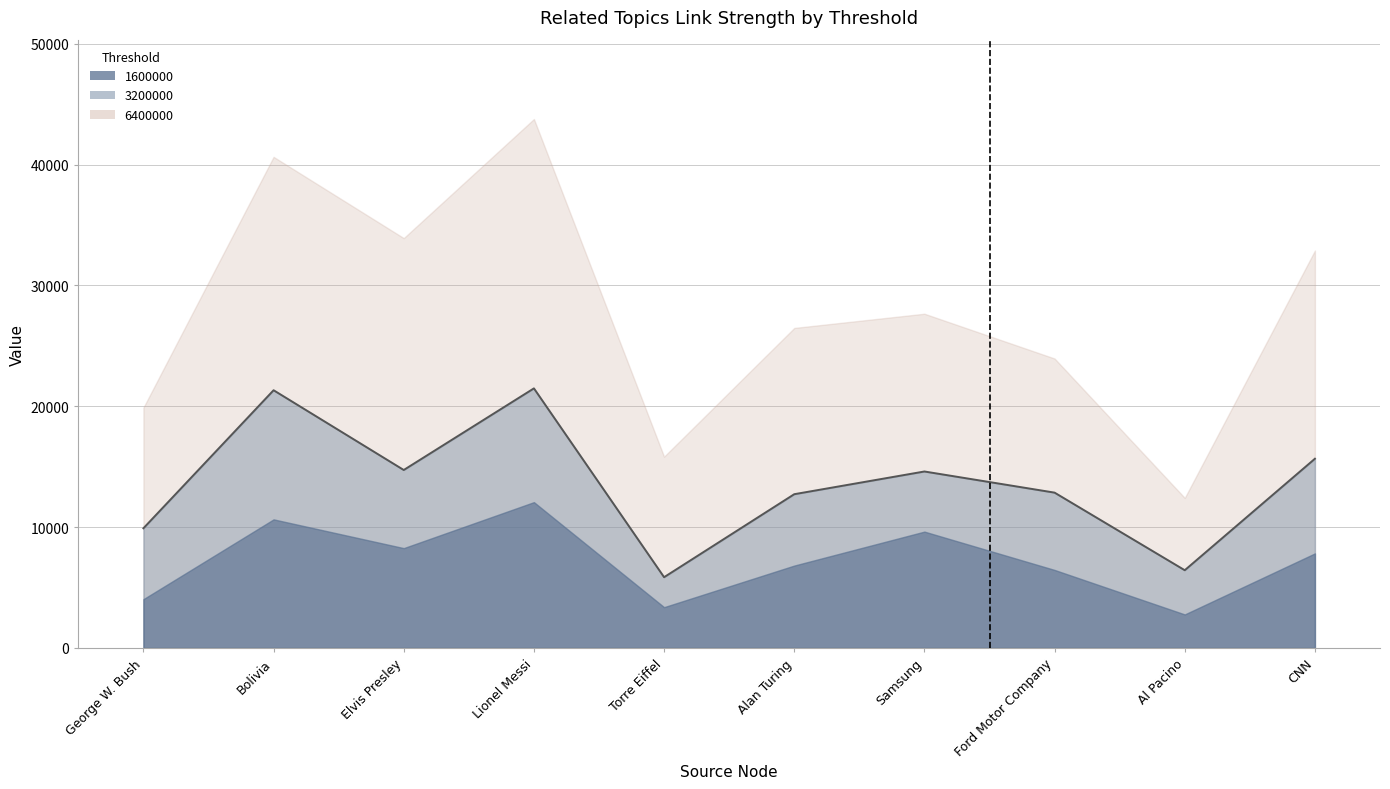

What is the minimum value for 6400000?

12419